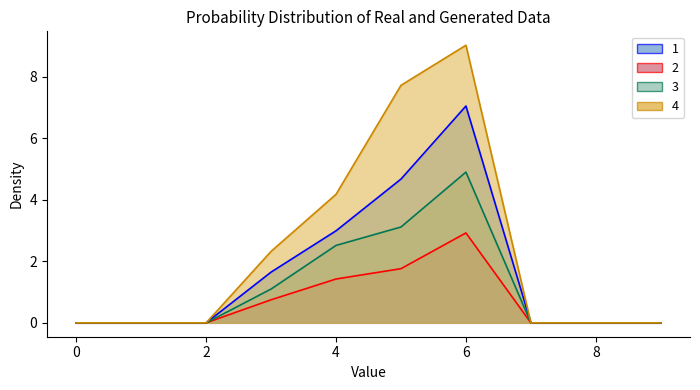

Is it true that 2 equals 0.0 at 0?

True